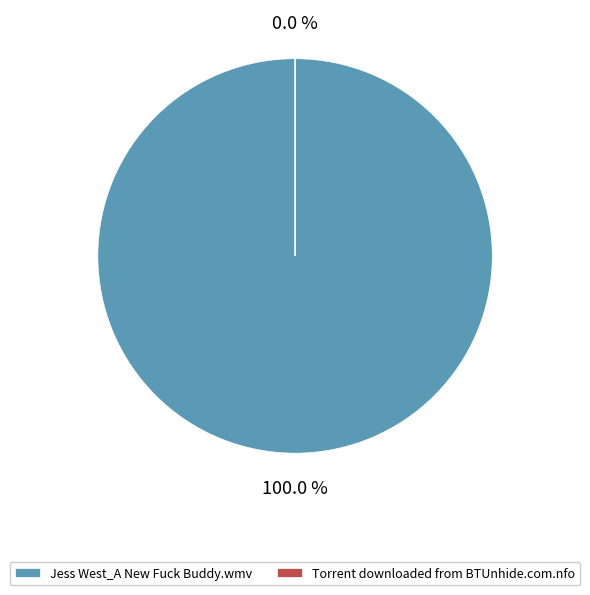

Is it true that Jess West_A New Fuck Buddy.wmv is 99% of the pie?

False